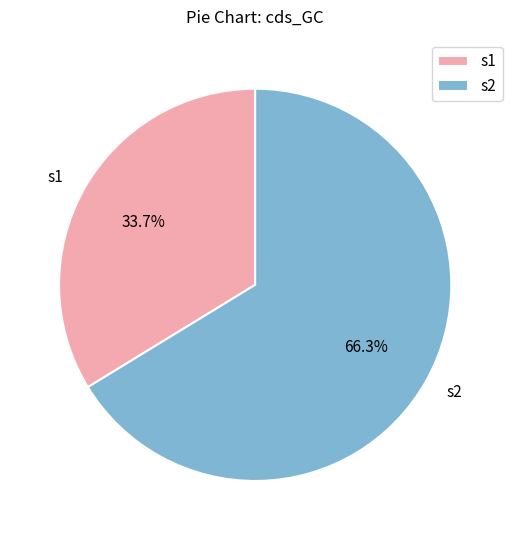

Is it true that s1 is 34% of the pie?

True